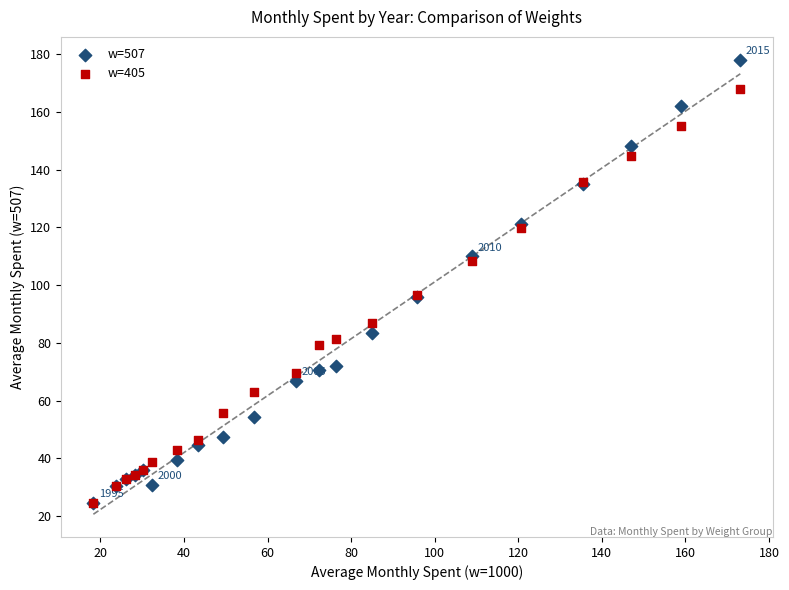

Which series has the widest spread of Y values?

w=507